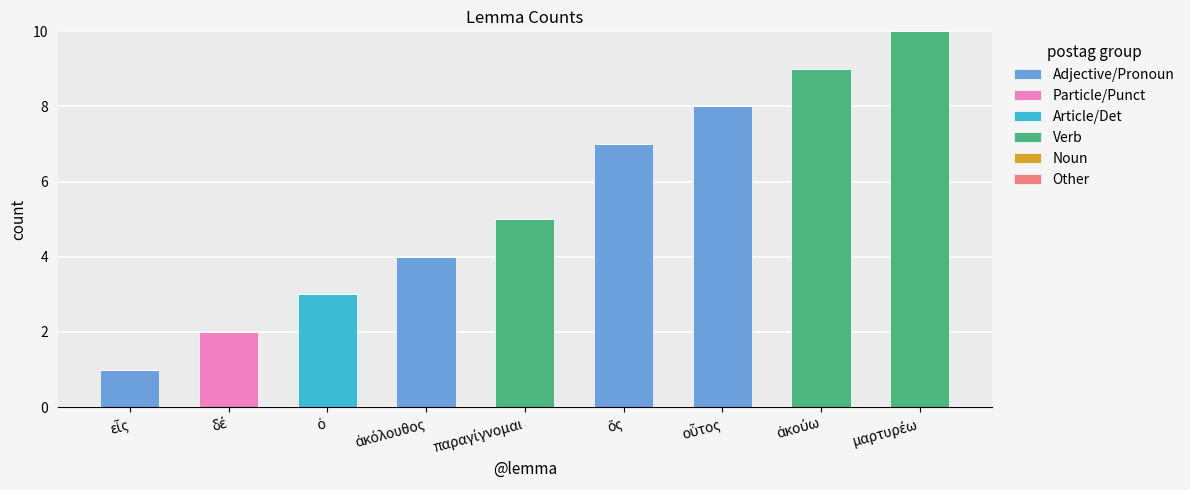

What is the sum of all Adjective/Pronoun values?

20